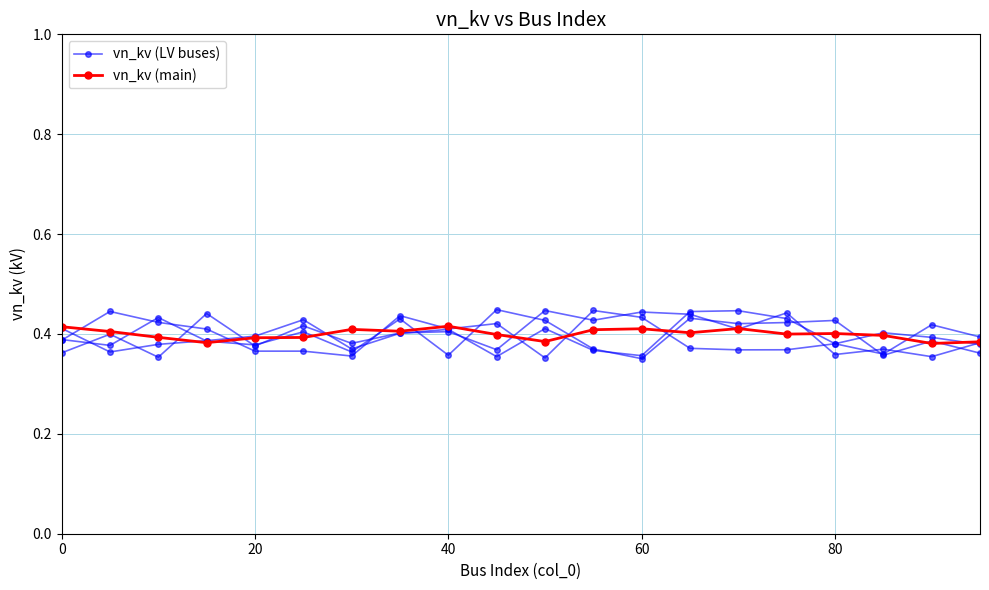

Rank the series by their maximum value, from highest to lowest.

vn_kv (LV buses), vn_kv (main)